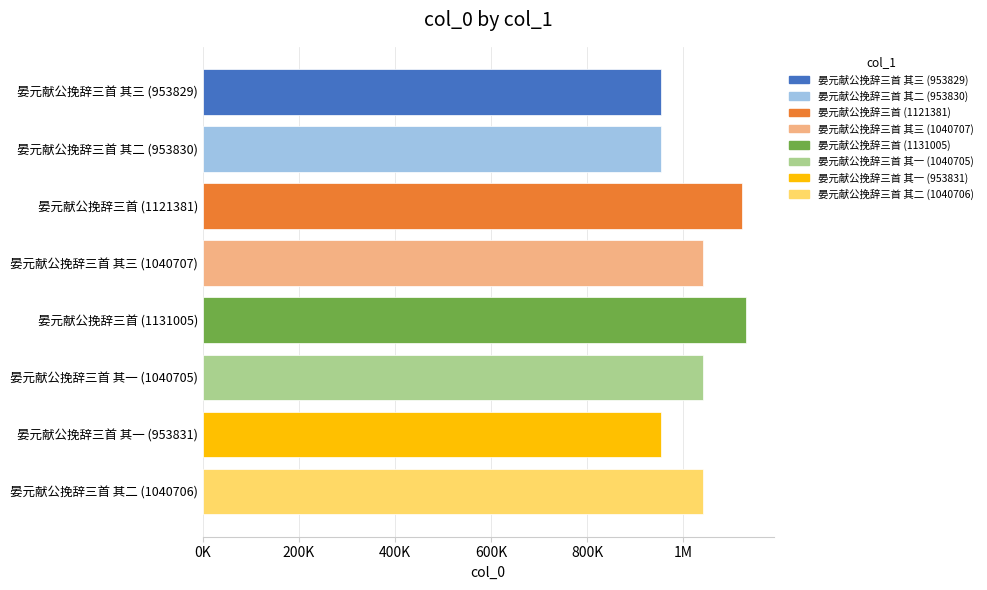

Are the bars horizontal?

Yes